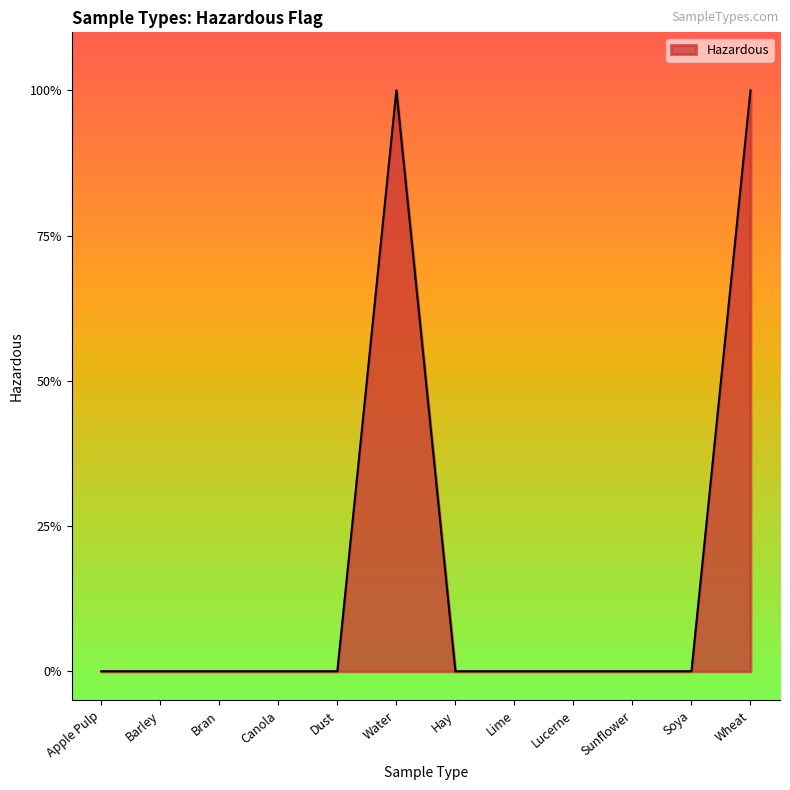

Does the chart have visible grid lines?

No